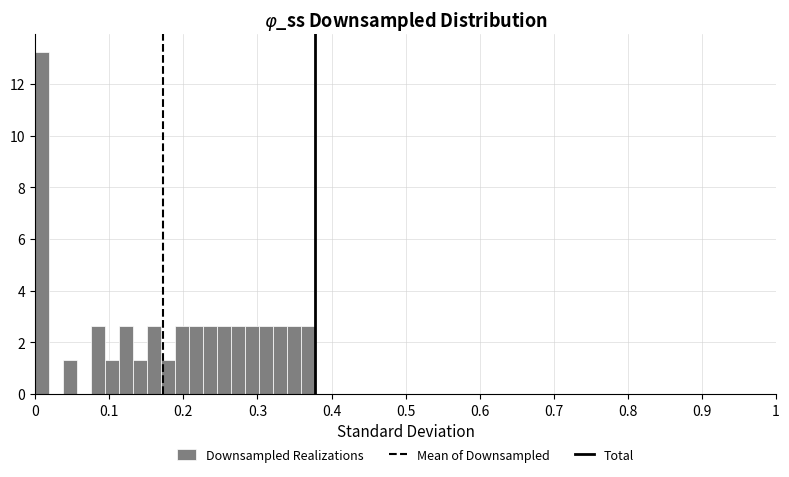

Read against the x-axis, roughly where is the centre of the tallest bar?

0.01